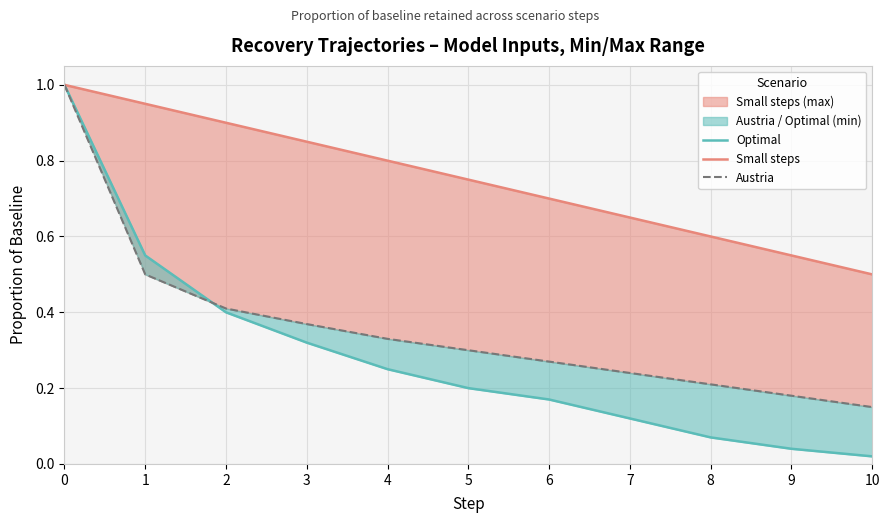

What are all the series names shown in the legend?

Optimal, Small steps, Austria